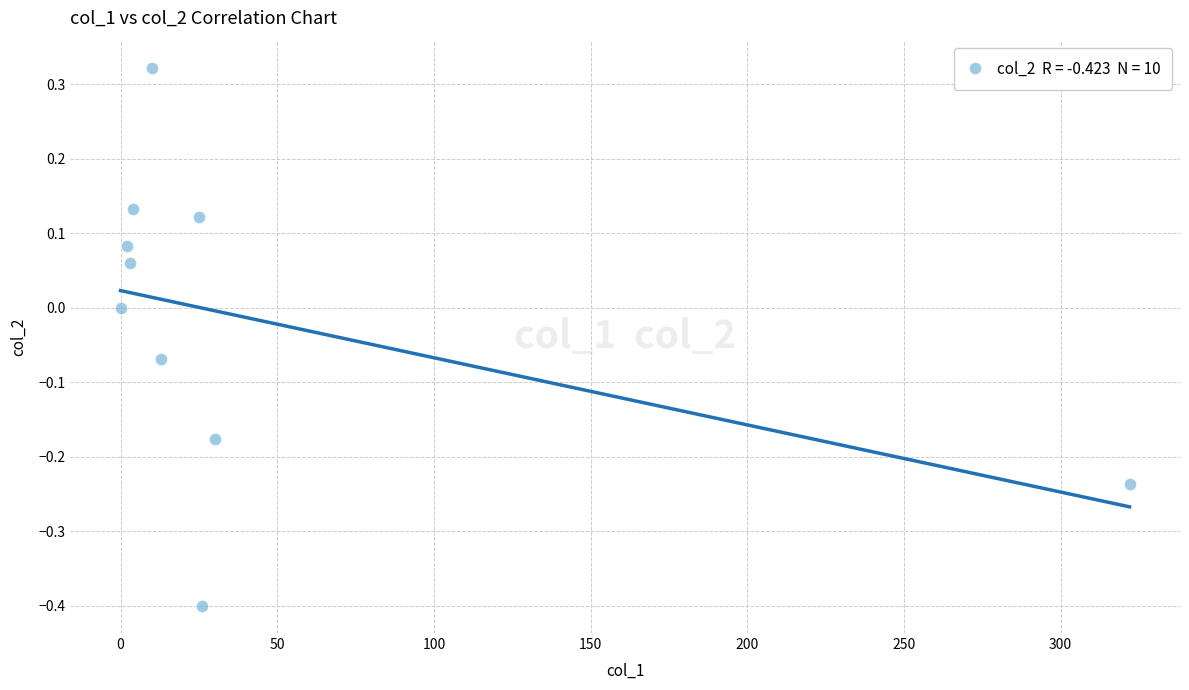

What is the range of X values (max minus min)?

322.0